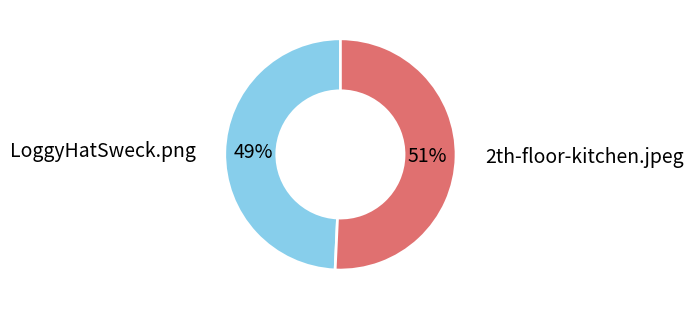

Is there any slice that represents more than half of the pie?

Yes